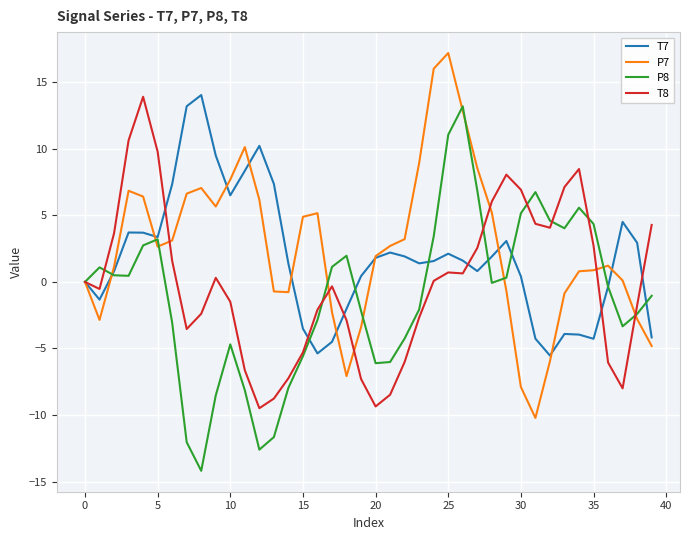

What is the average value of the T8 series?

-0.1